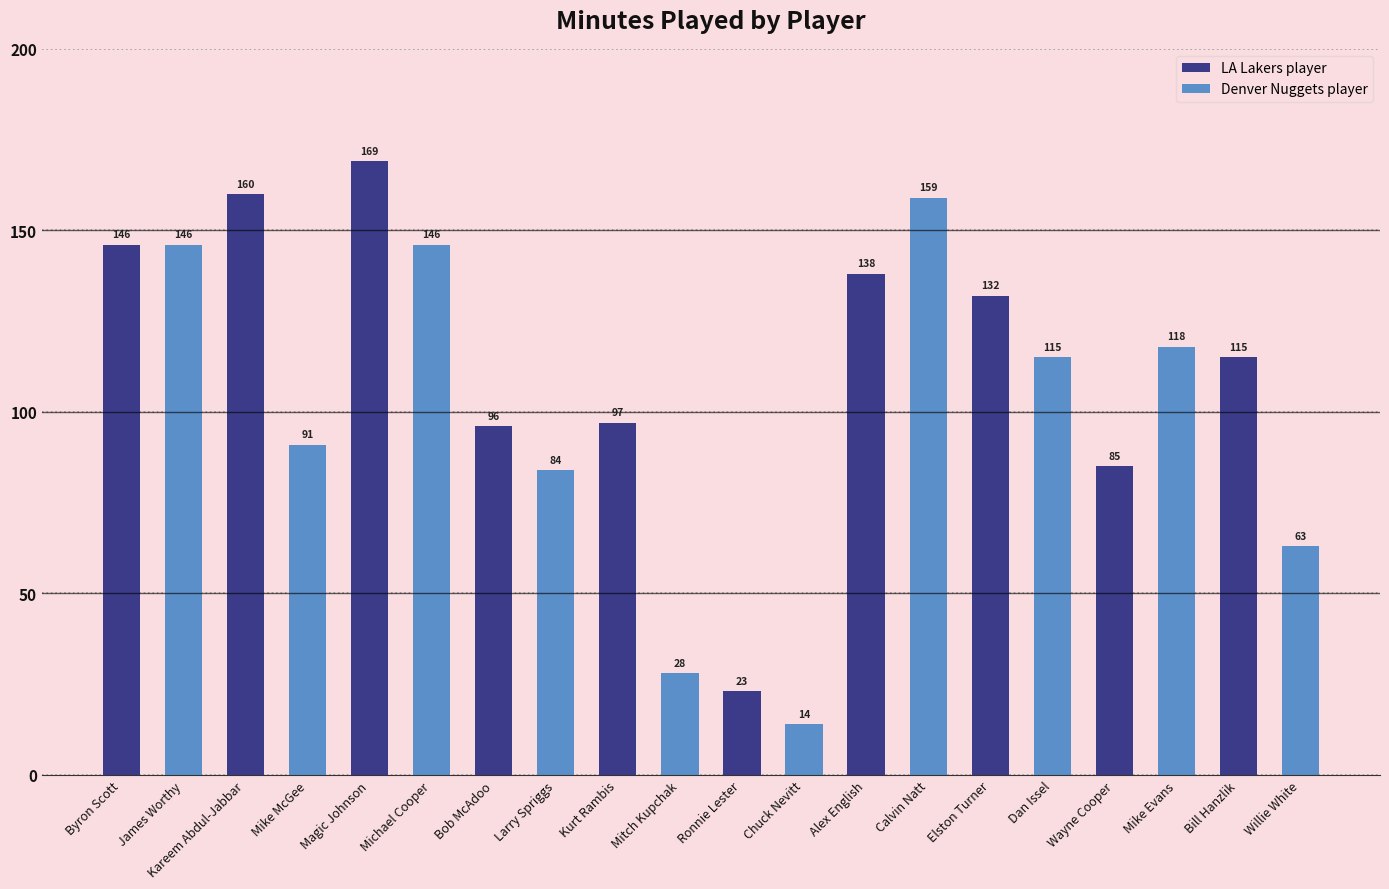

Reading right to left, transcribe all the data shown in this chart.

63	115	118	85	115	132	159	138	14	23	28	97	84	96	146	169	91	160	146	146